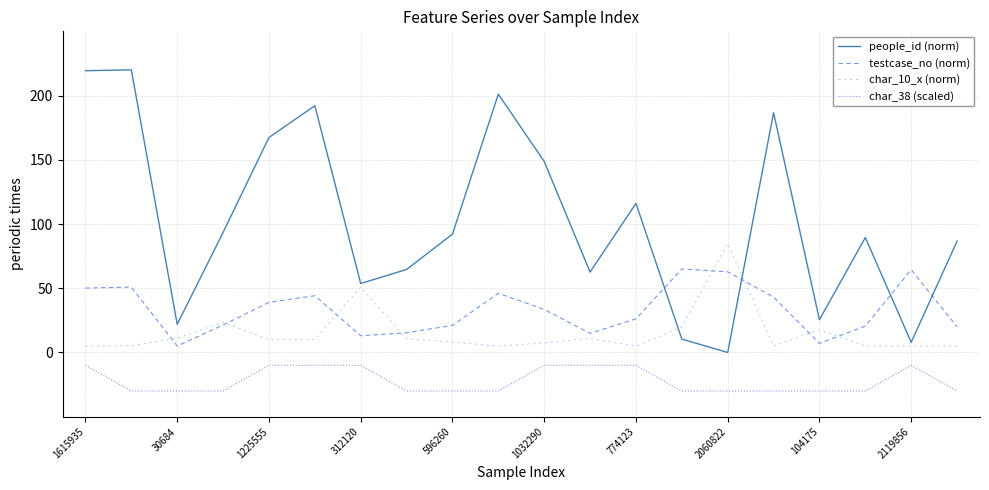

True or false: people_id (norm) and char_38 (scaled) intersect in this chart.

False